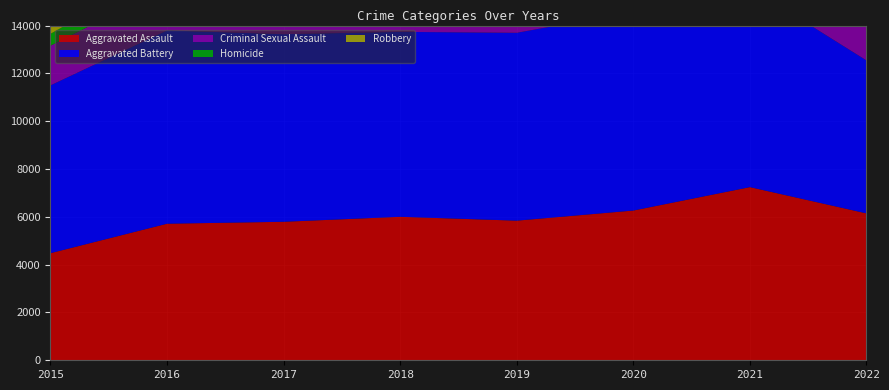

Reading left to right, transcribe all the data shown in this chart.

Aggravated Assault: 2015=4480	2016=5712	2017=5793	2018=6001	2019=5840	2020=6263	2021=7242	2022=6144
Aggravated Battery: 2015=7018	2016=8085	2017=7845	2018=7735	2019=7857	2020=8319	2021=8348	2022=6397
Criminal Sexual Assault: 2015=1660	2016=1815	2017=1937	2018=1969	2019=1868	2020=1445	2021=1674	2022=1470
Homicide: 2015=496	2016=786	2017=672	2018=589	2019=498	2020=787	2021=803	2022=592
Robbery: 2015=9638	2016=11960	2017=11880	2018=9679	2019=7994	2020=7855	2021=7919	2022=7259